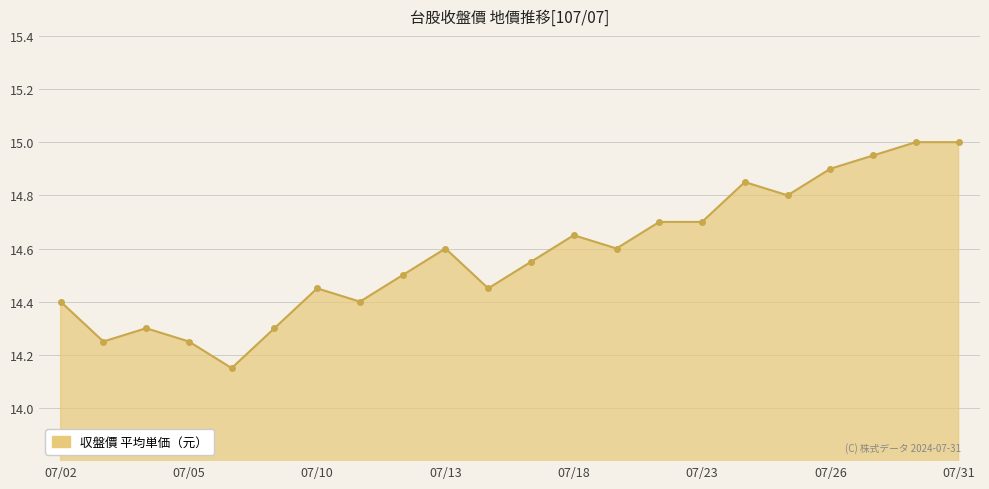

What is the greatest value displayed?

15.0